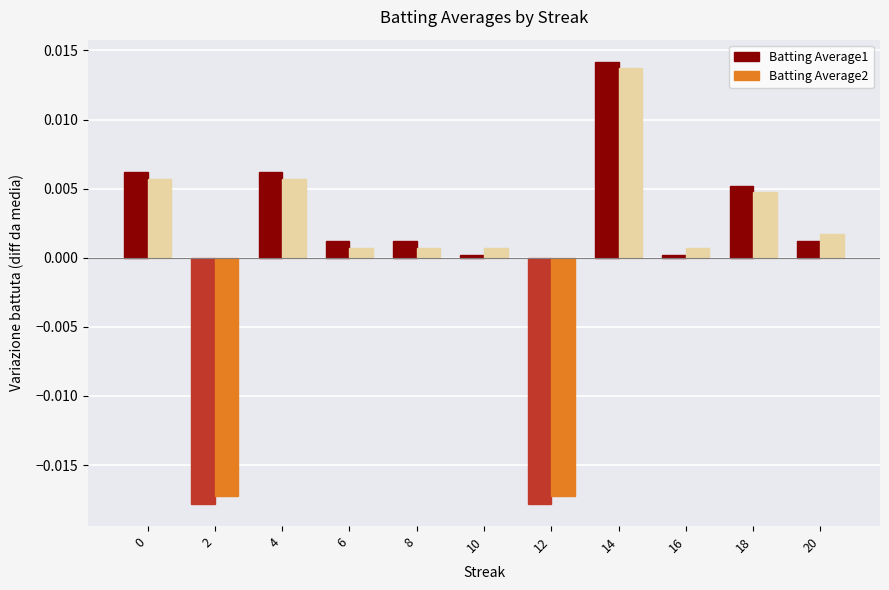

Does the chart contain any negative values?

Yes